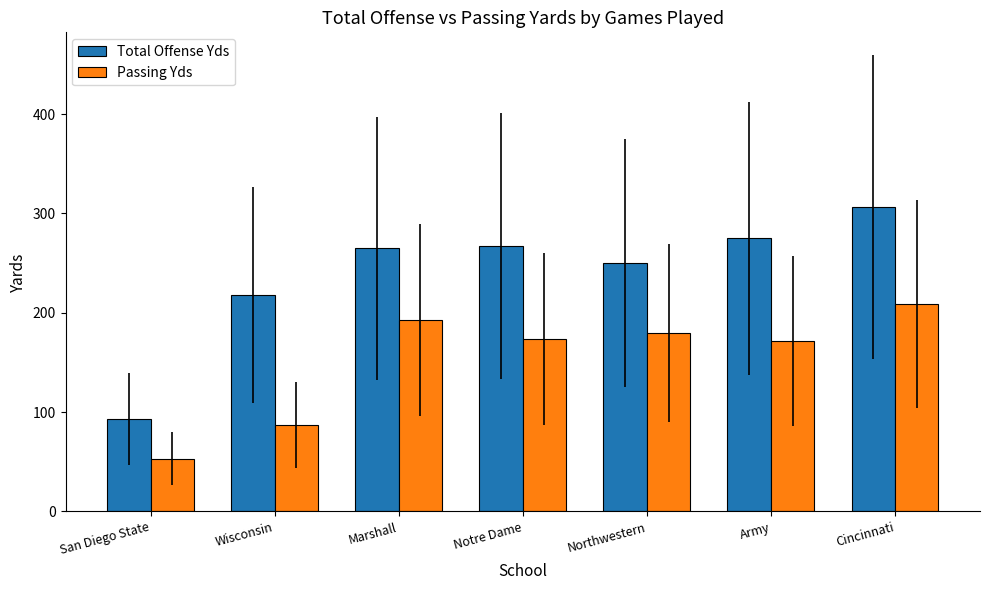

What is the label of the 7th bar from the left?

Cincinnati